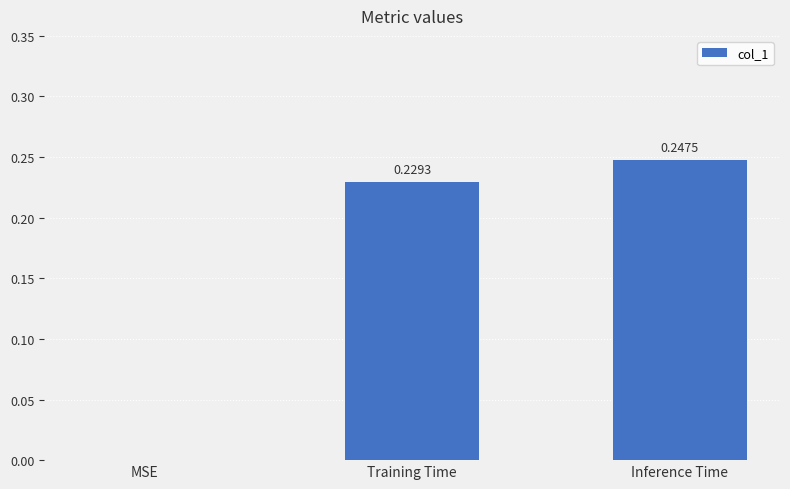

Are the bars horizontal?

No